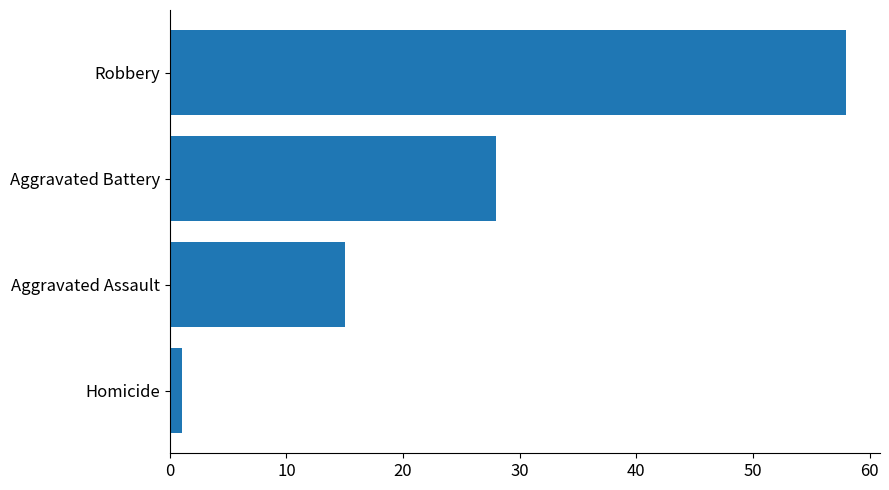

Between Homicide and Robbery, which is larger?

Robbery